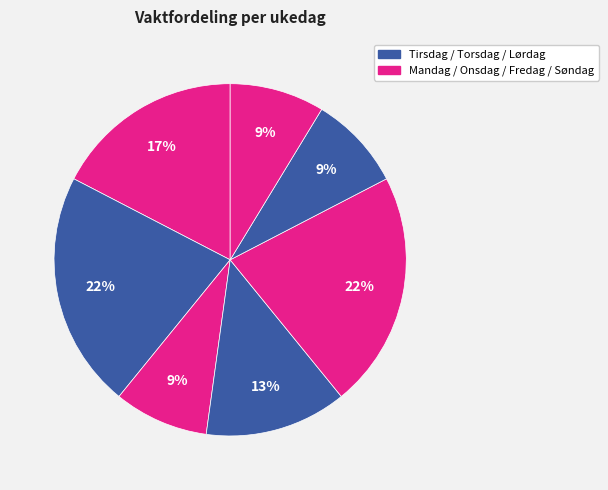

To the nearest percent, what is the average slice percentage?

14%